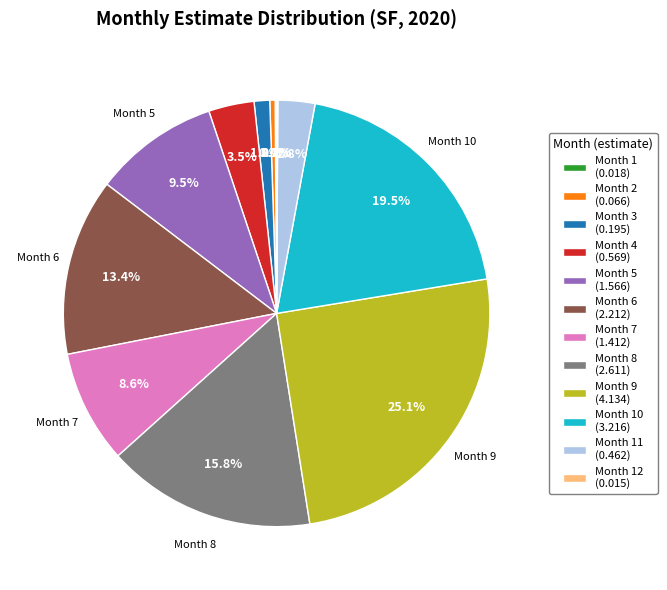

Does any single category account for the majority?

No